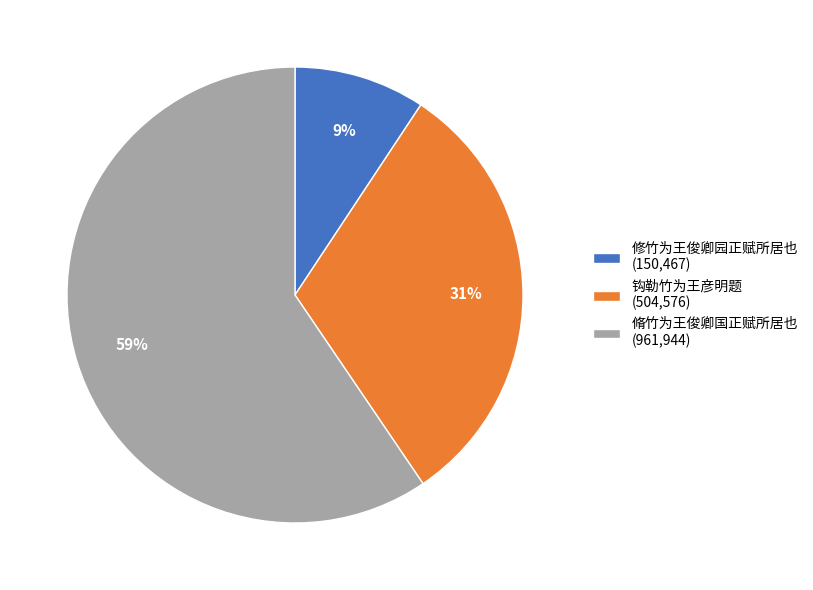

Which slice represents more than half of the pie?

脩竹为王俊卿国正赋所居也